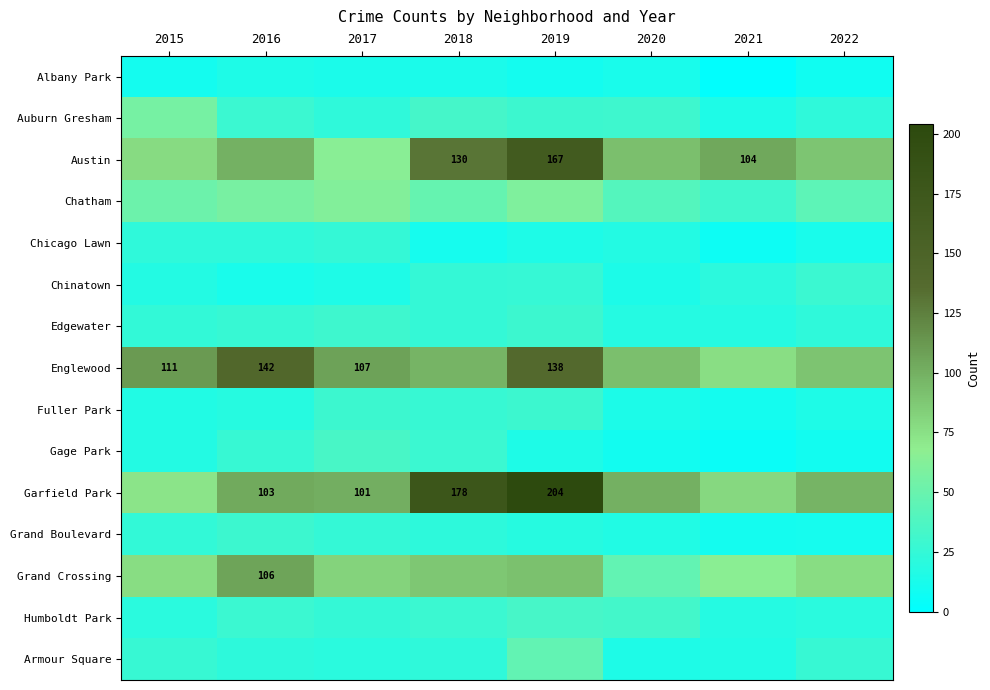

The value of Garfield Park at 2019 is 131. True or false?

False